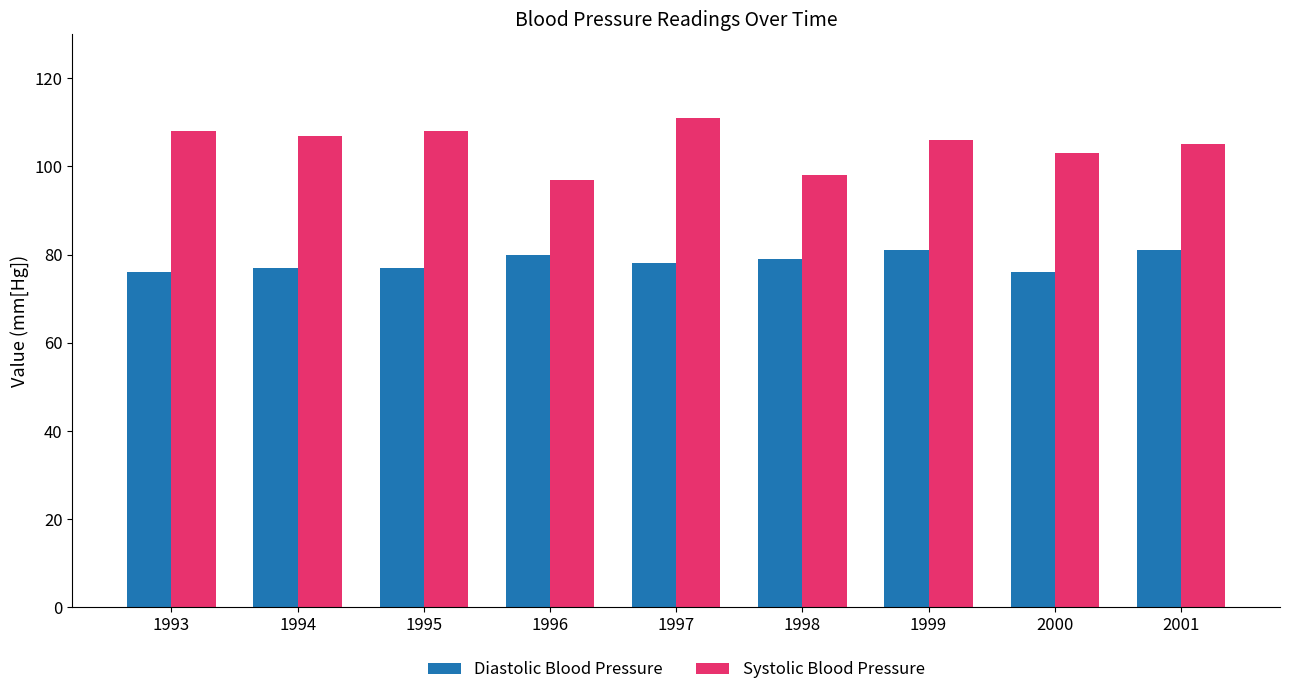

Reading left to right, what are all the values shown in this chart?

Diastolic Blood Pressure: 1993=76	1994=77	1995=77	1996=80	1997=78	1998=79	1999=81	2000=76	2001=81
Systolic Blood Pressure: 1993=108	1994=107	1995=108	1996=97	1997=111	1998=98	1999=106	2000=103	2001=105